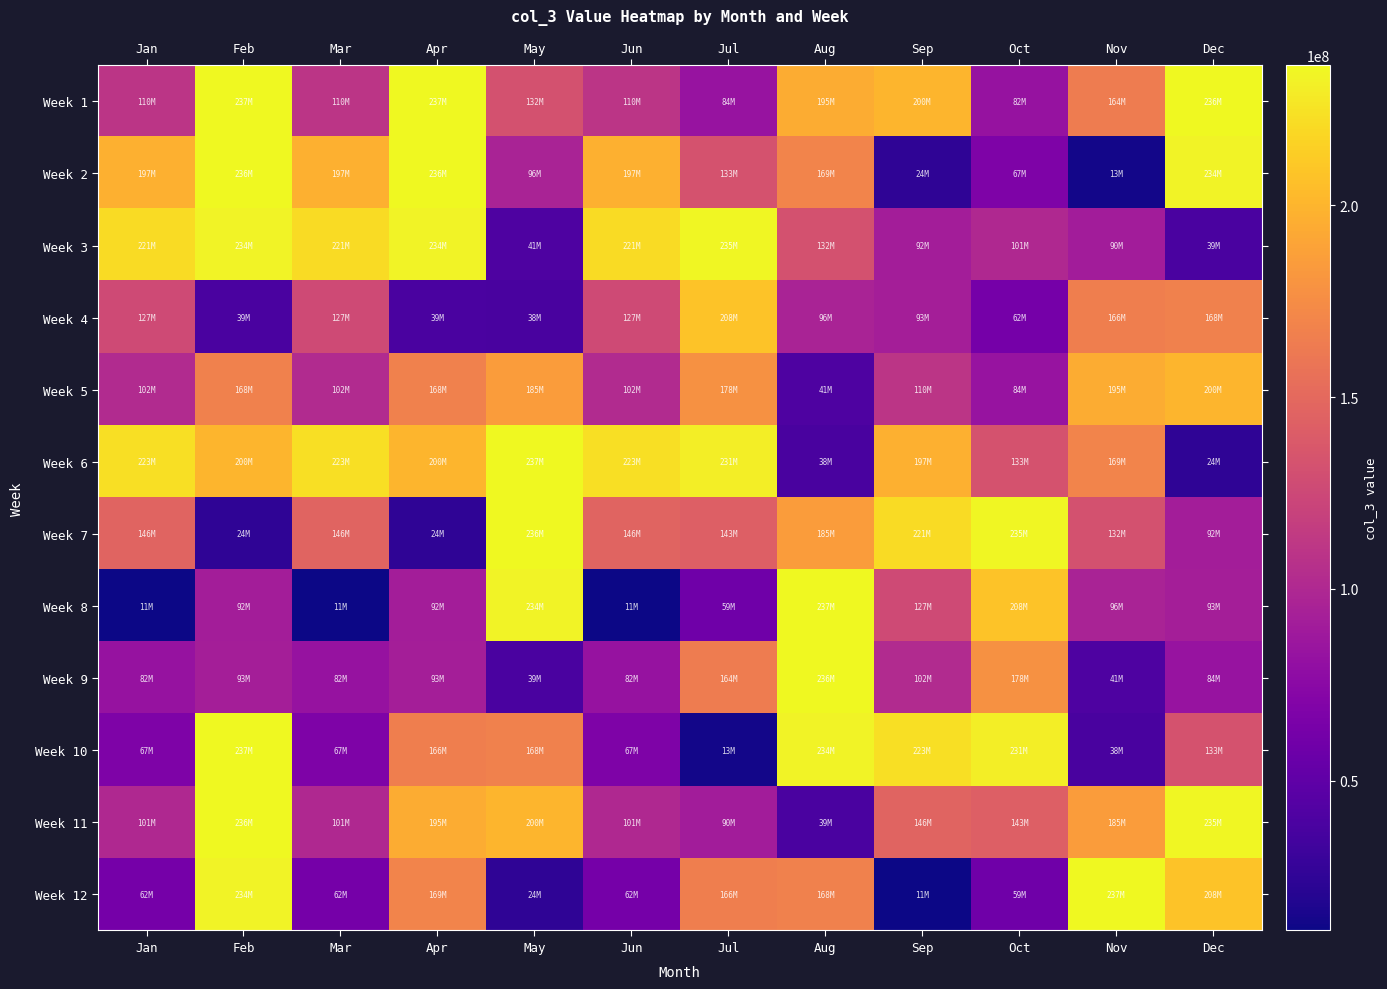

Reading right to left, transcribe all the data shown in this chart.

Week 1: Dec=235692280	Nov=163941288	Oct=82396168	Sep=199613016	Aug=194951816	Jul=83821568	Jun=110027216	May=132038088	Apr=236526176	Mar=110027216	Feb=236526176	Jan=110027216
Week 2: Dec=233825504	Nov=12969320	Oct=67437096	Sep=24303800	Aug=169395680	Jul=133287552	Jun=197421056	May=96247936	Apr=235692280	Mar=197421056	Feb=235692280	Jan=197421056
Week 3: Dec=38625312	Nov=90472520	Oct=100768992	Sep=91632128	Aug=132038088	Jul=235057480	Jun=221073944	May=40765200	Apr=233825504	Mar=221073944	Feb=233825504	Jan=221073944
Week 4: Dec=167743832	Nov=165653760	Oct=62171792	Sep=92634592	Aug=96247936	Jul=207506168	Jun=127146048	May=37628208	Apr=38625312	Mar=127146048	Feb=38625312	Jan=127146048
Week 5: Dec=199613016	Nov=194951816	Oct=83821568	Sep=110027216	Aug=40765200	Jul=177864480	Jun=102175512	May=185057504	Apr=167743832	Mar=102175512	Feb=167743832	Jan=102175512
Week 6: Dec=24303800	Nov=169395680	Oct=133287552	Sep=197421056	Aug=37628208	Jul=230684784	Jun=223039800	May=236526176	Apr=199613016	Mar=223039800	Feb=199613016	Jan=223039800
Week 7: Dec=91632128	Nov=132038088	Oct=235057480	Sep=221073944	Aug=185057504	Jul=143073160	Jun=145894896	May=235692280	Apr=24303800	Mar=145894896	Feb=24303800	Jan=145894896
Week 8: Dec=92634592	Nov=96247936	Oct=207506168	Sep=127146048	Aug=236526176	Jul=58651624	Jun=10948088	May=233825504	Apr=91632128	Mar=10948088	Feb=91632128	Jan=10948088
Week 9: Dec=83821568	Nov=40765200	Oct=177864480	Sep=102175512	Aug=235692280	Jul=163941288	Jun=82396168	May=38625312	Apr=92634592	Mar=82396168	Feb=92634592	Jan=82396168
Week 10: Dec=133287552	Nov=37628208	Oct=230684784	Sep=223039800	Aug=233825504	Jul=12969320	Jun=67437096	May=167743832	Apr=165653760	Mar=67437096	Feb=236526176	Jan=67437096
Week 11: Dec=235057480	Nov=185057504	Oct=143073160	Sep=145894896	Aug=38625312	Jul=90472520	Jun=100768992	May=199613016	Apr=194951816	Mar=100768992	Feb=235692280	Jan=100768992
Week 12: Dec=207506168	Nov=236526176	Oct=58651624	Sep=10948088	Aug=167743832	Jul=165653760	Jun=62171792	May=24303800	Apr=169395680	Mar=62171792	Feb=233825504	Jan=62171792